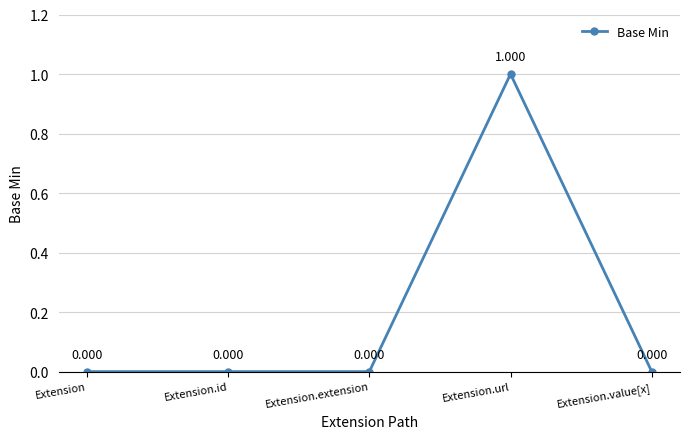

What is the label of the 5th point from the left?

Extension.value[x]